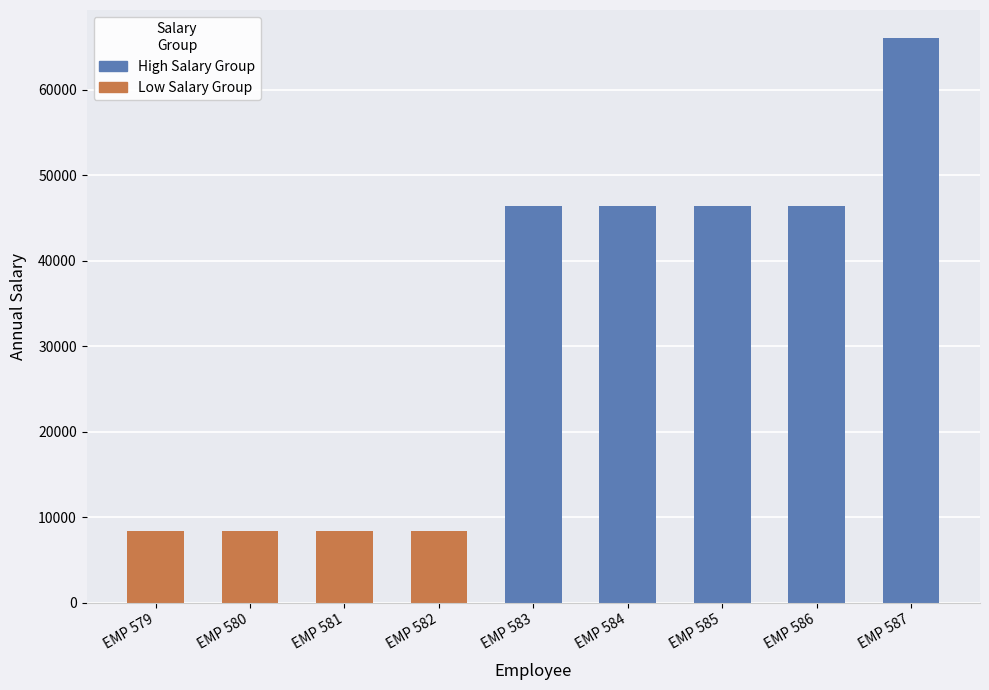

What is the minimum value shown in the chart?

8424.5